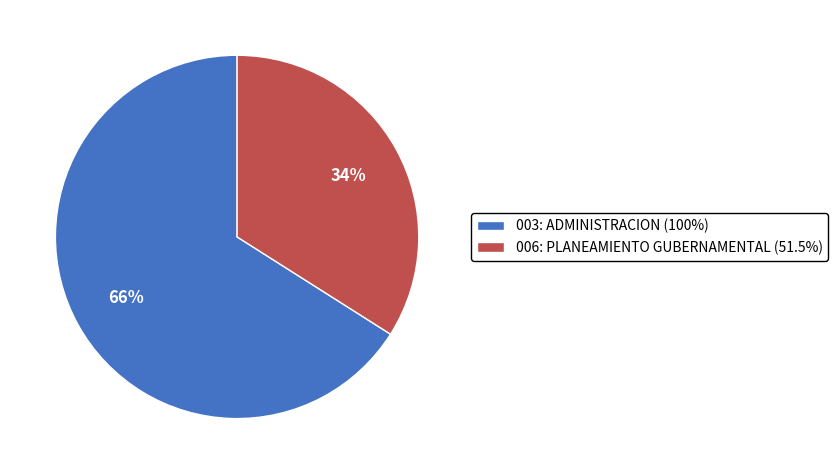

How many segments does this pie chart have?

2